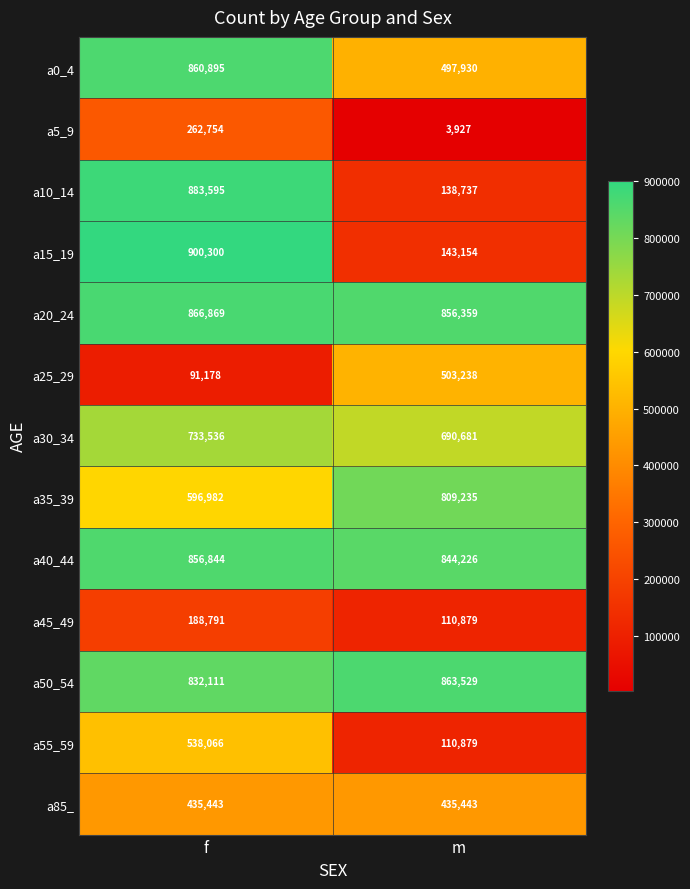

What is the greatest value displayed?

900300